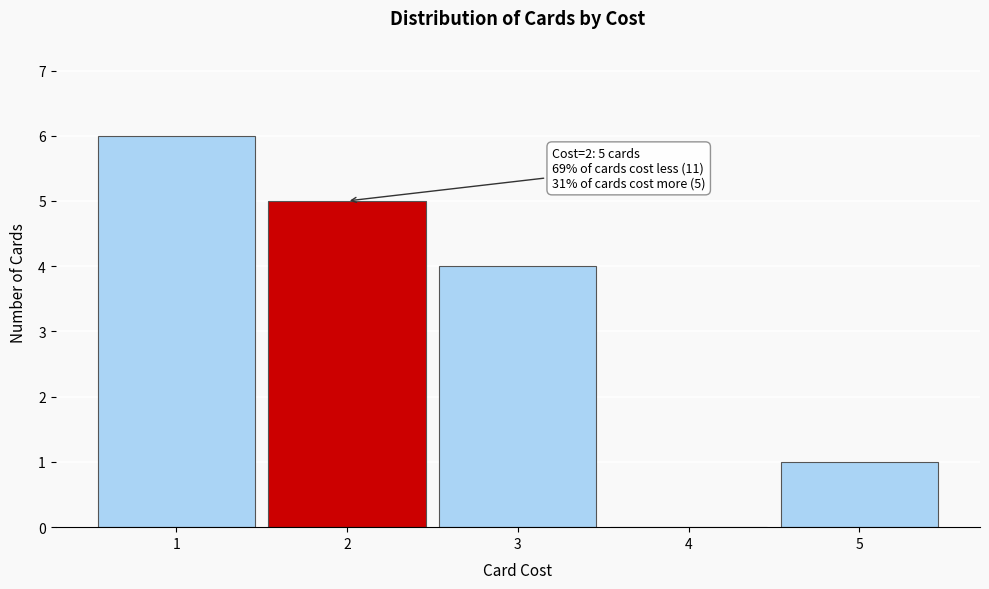

Over which range of the x-axis is the bar tallest?

0.5 to 1.5